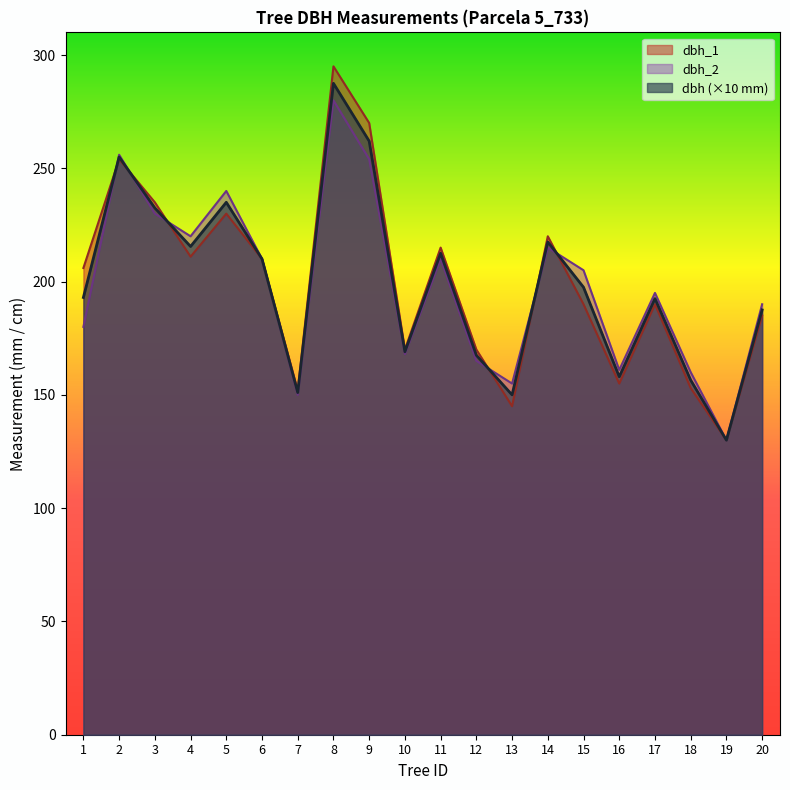

At how many categories does at least one series exceed 153?

18